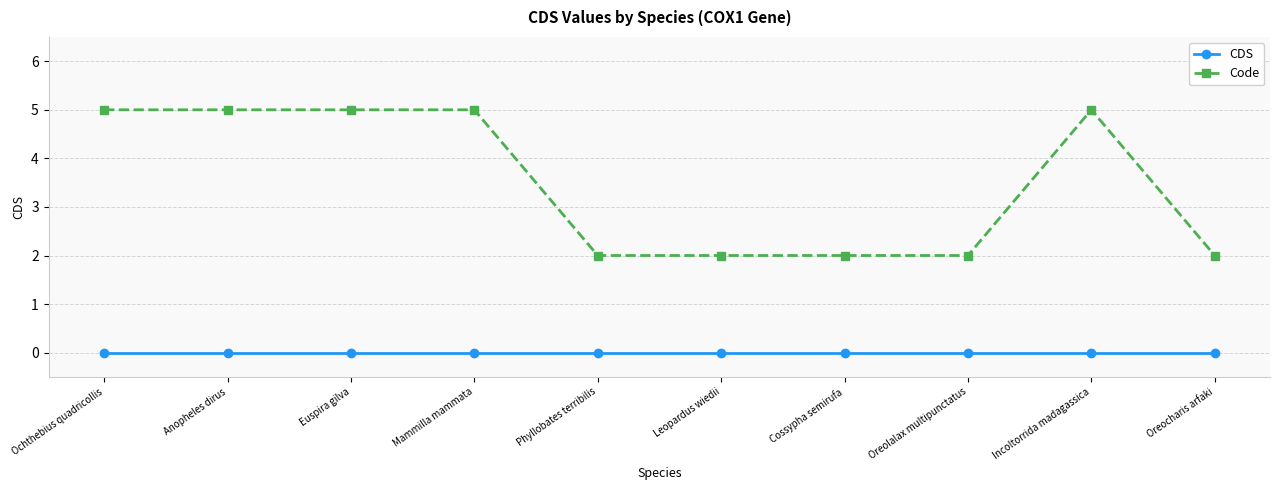

What is the sum of the Code values at Oreolalax multipunctatus and Leopardus wiedii?

4